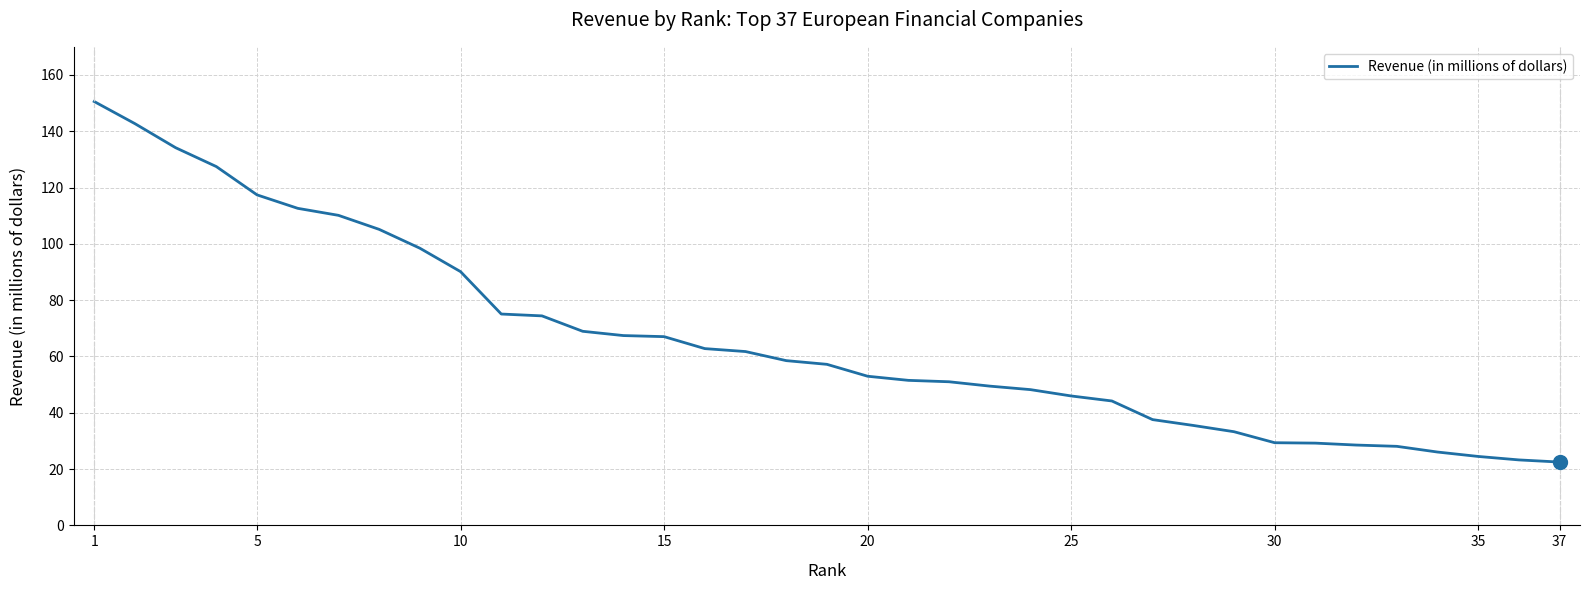

What is the minimum value shown in the chart?

22.5